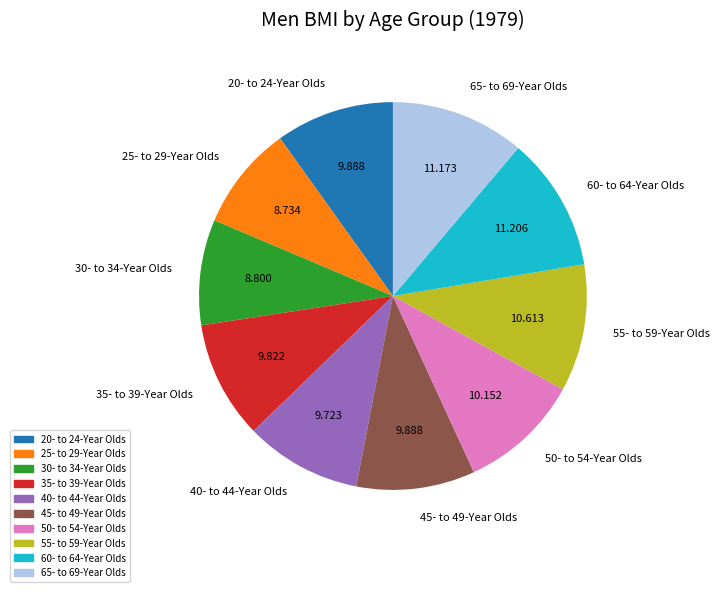

Is 35- to 39-Year Olds the majority of the pie?

No